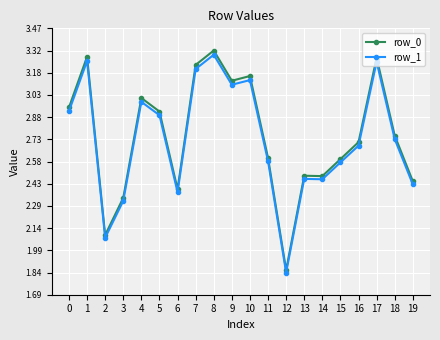

Is the value of row_0 at 10 greater than the value of row_1 at 7?

No